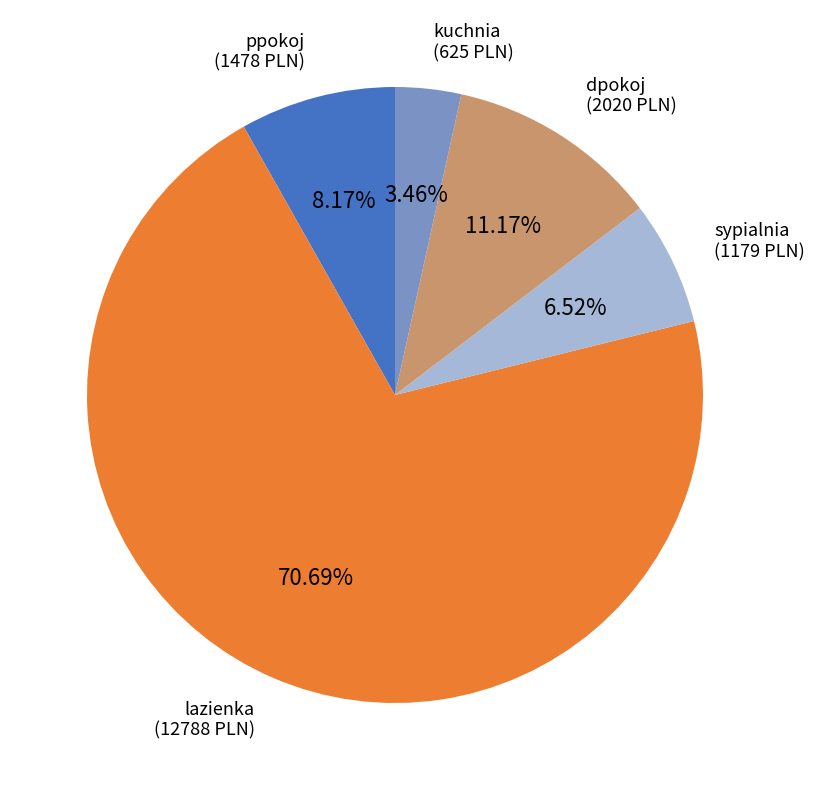

To the nearest percent, what portion does sypialnia represent?

7%